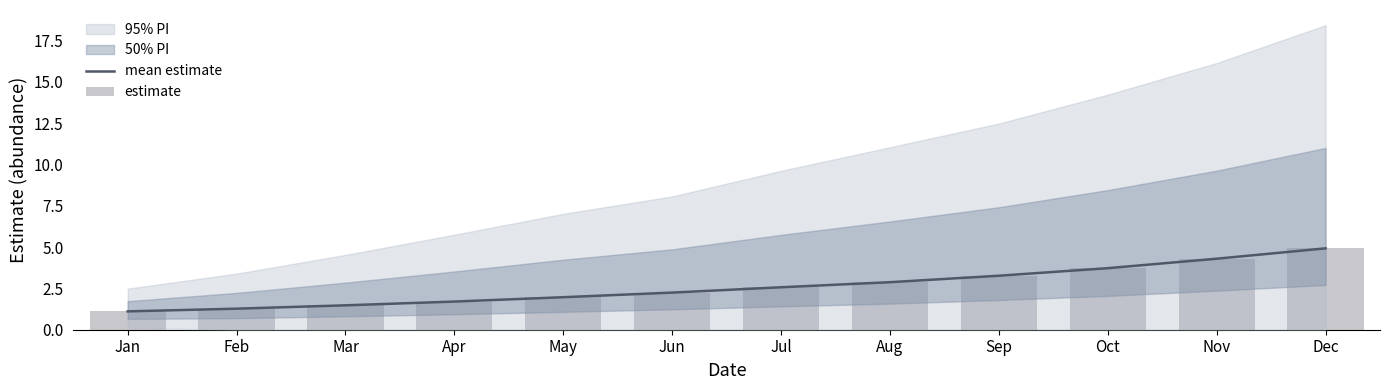

Where is estimate nearest to the value 3?

Aug